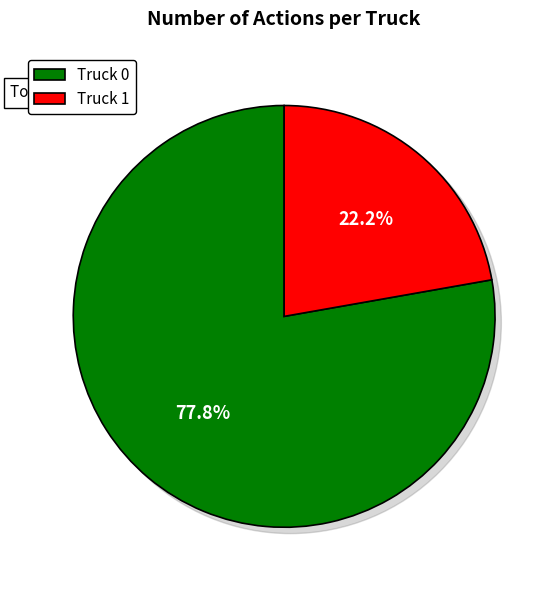

Which category has the biggest portion of the pie?

Truck 0